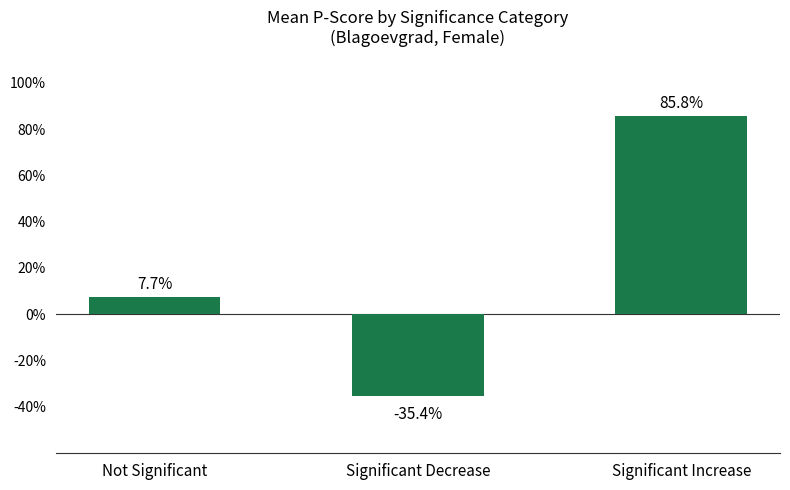

Count the number of categories in the chart.

3